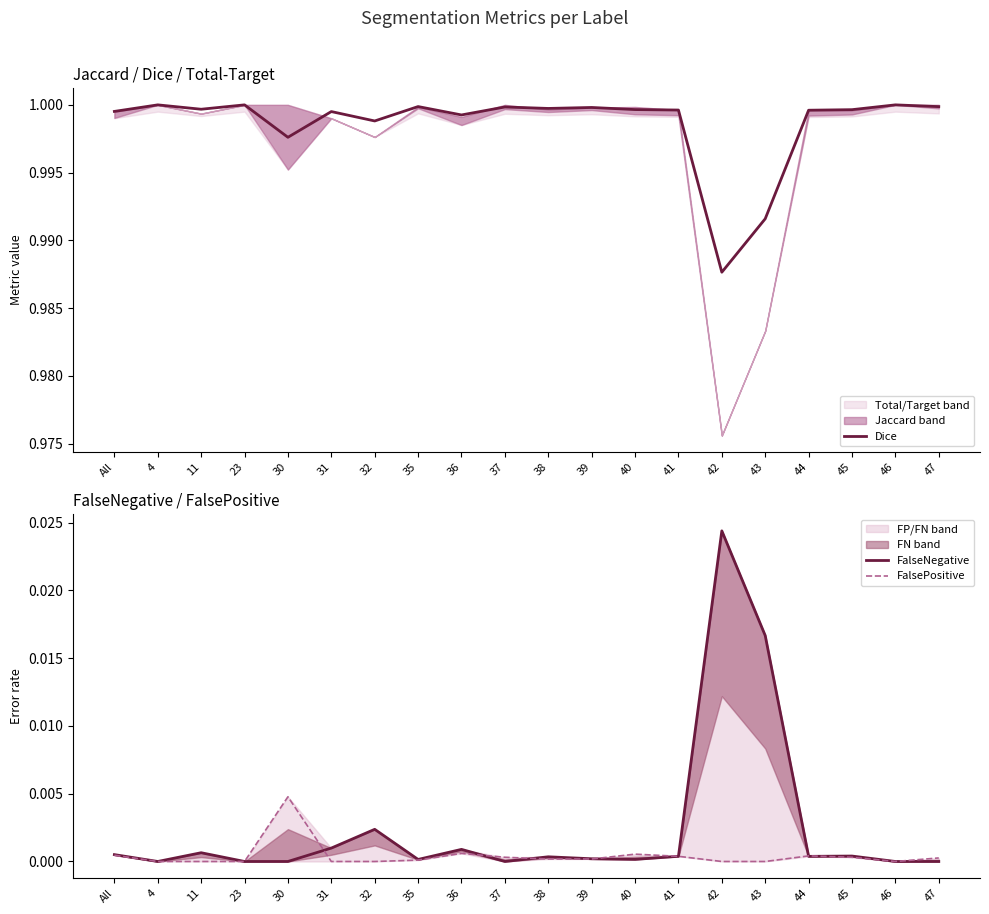

Reading right to left, transcribe all the data shown in this chart.

Dice: 1.0	1.0	1.0	1.0	1.0	1.0	1.0	1.0	1.0	1.0	1.0	1.0	1.0	1.0	1.0	1.0	1.0	1.0	1.0	1.0
FalseNegative: 0.0	0.0	0.0	0.0	0.0	0.0	0.0	0.0	0.0	0.0	0.0	0.0	0.0	0.0	0.0	0.0	0.0	0.0	0.0	0.0
FalsePositive: 0.0	0.0	0.0	0.0	0.0	0.0	0.0	0.0	0.0	0.0	0.0	0.0	0.0	0.0	0.0	0.0	0.0	0.0	0.0	0.0